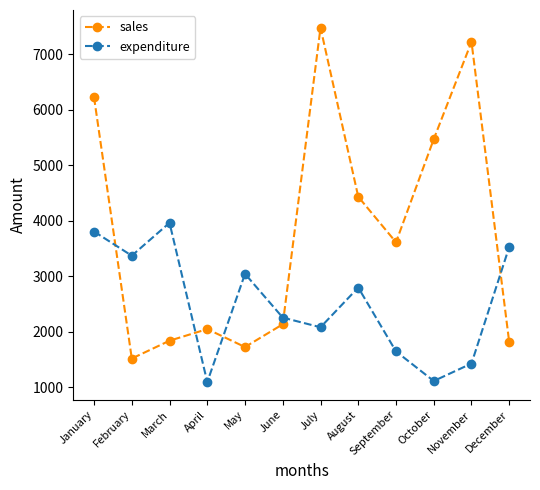

How many data points in sales are less than 3615?

6